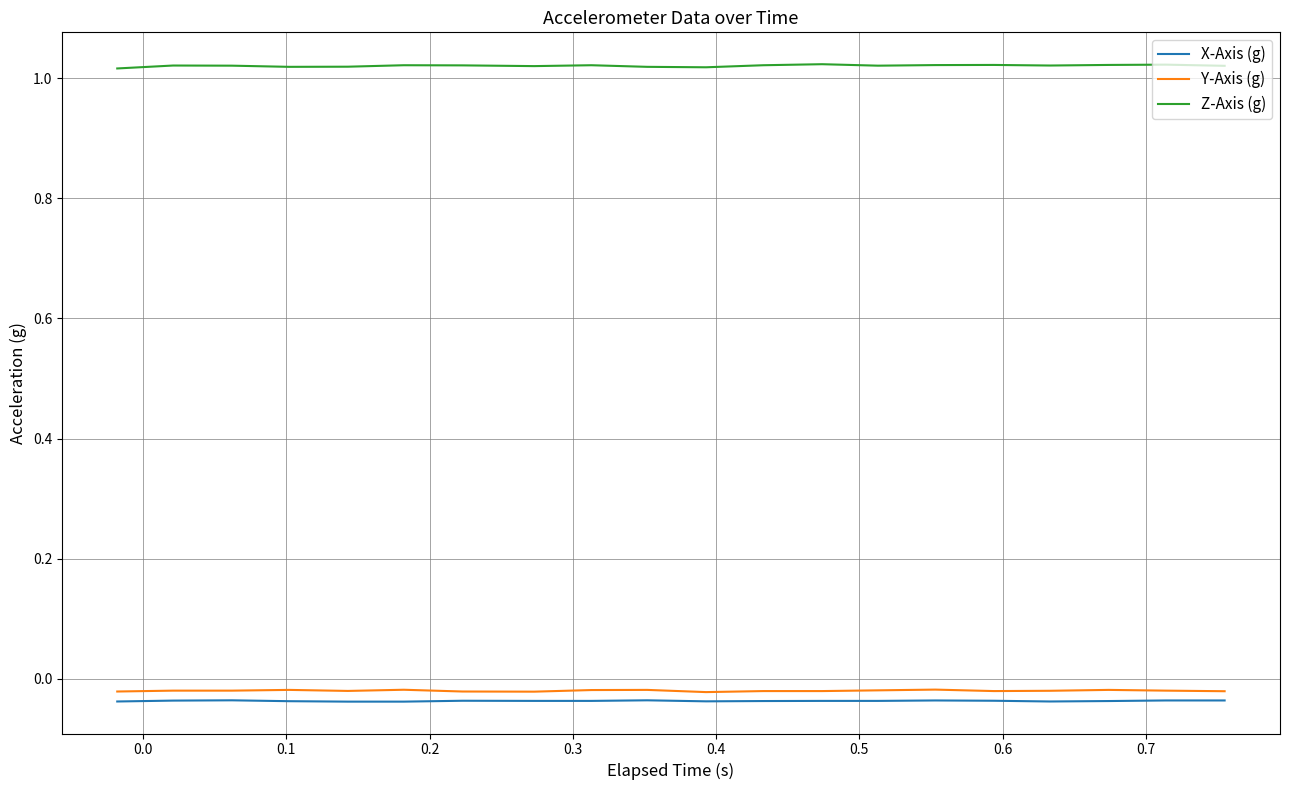

Which series has the largest total across all categories?

Z-Axis (g)